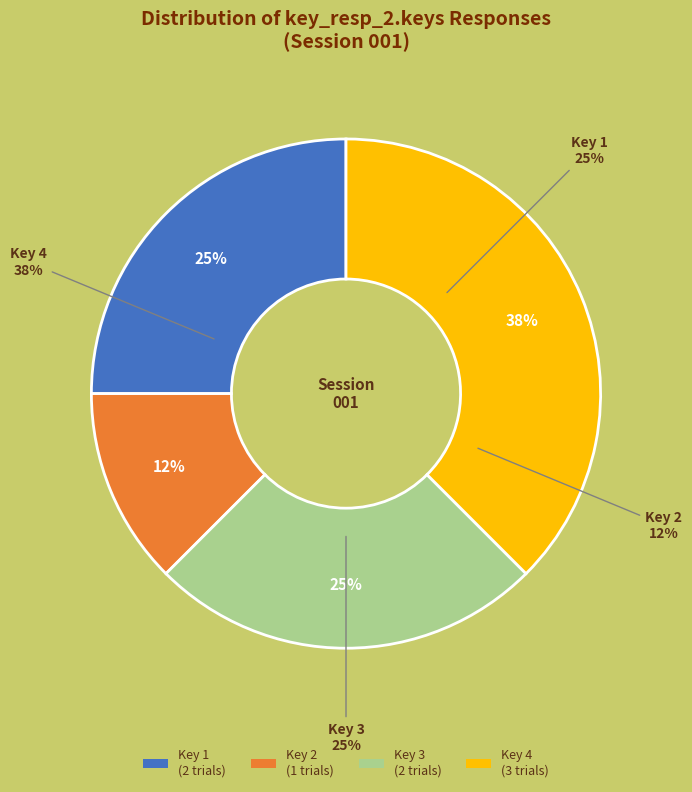

Count the number of slices in the pie.

8